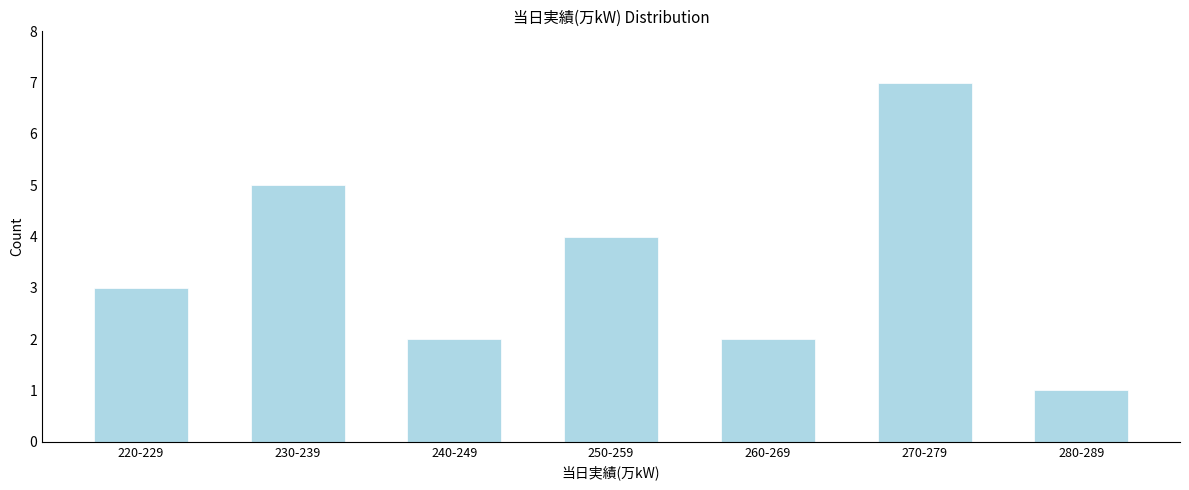

Reading right to left, transcribe all the data shown in this chart.

280-289=1	270-279=7	260-269=2	250-259=4	240-249=2	230-239=5	220-229=3